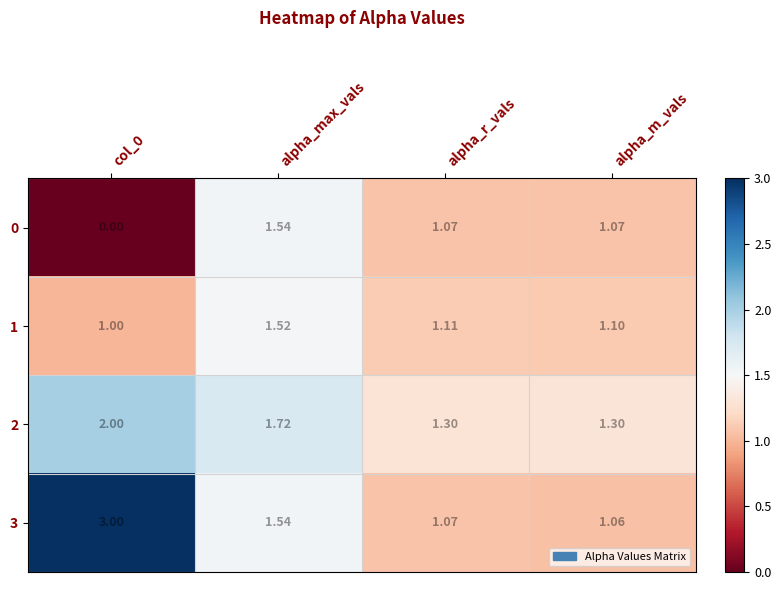

Where is 3 nearest to the value 2?

alpha_max_vals